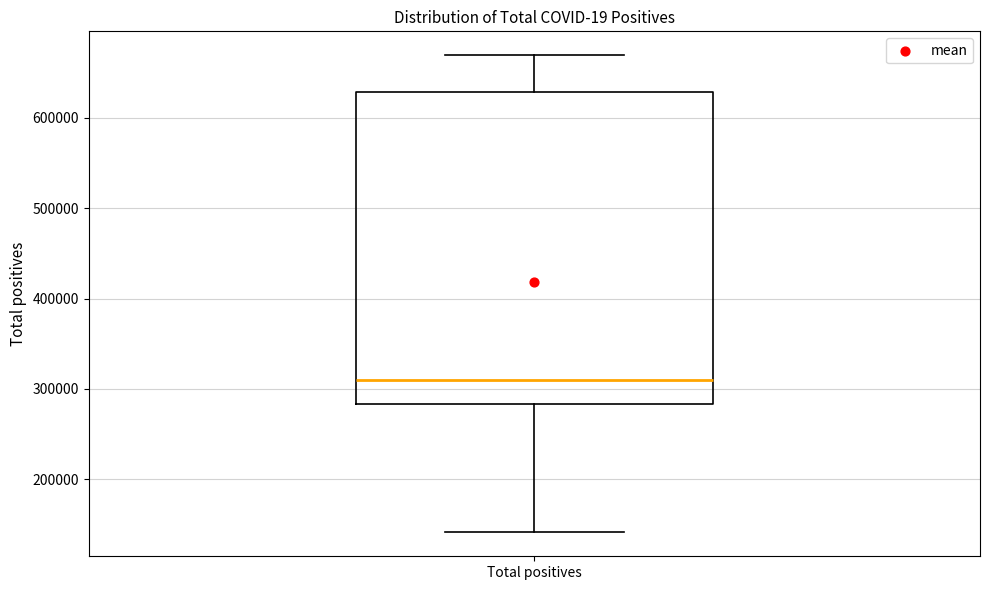

Where is the upper edge of the box for Total positives on the y-axis? The values are not printed on the chart, so give them approximately, as read against the axis.

630000